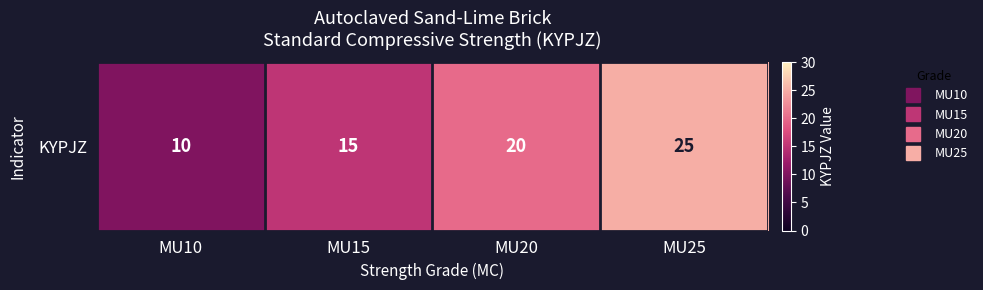

Which has a higher value, MU10 or MU20?

MU20